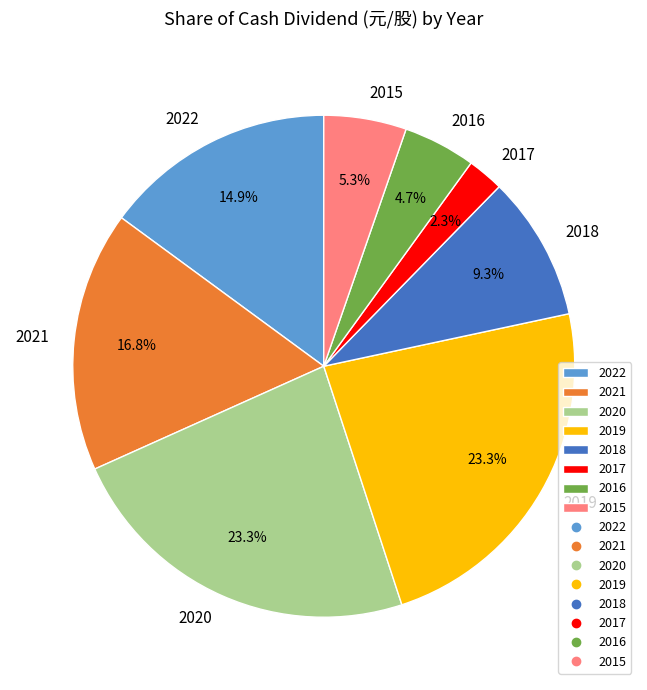

To the nearest percent, what portion does 2017 represent?

2%